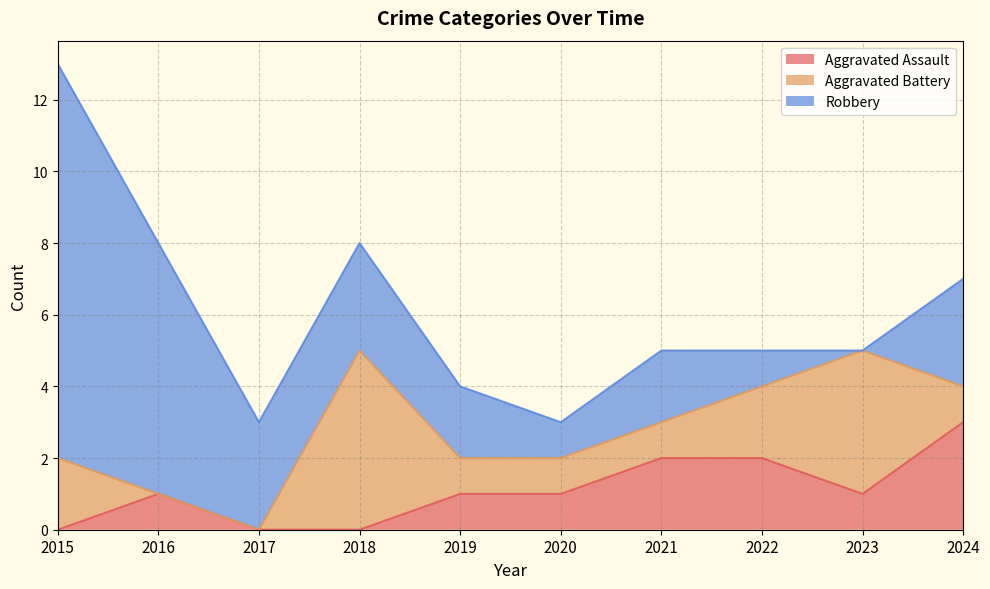

The value of Robbery at 2022 is 1. True or false?

True